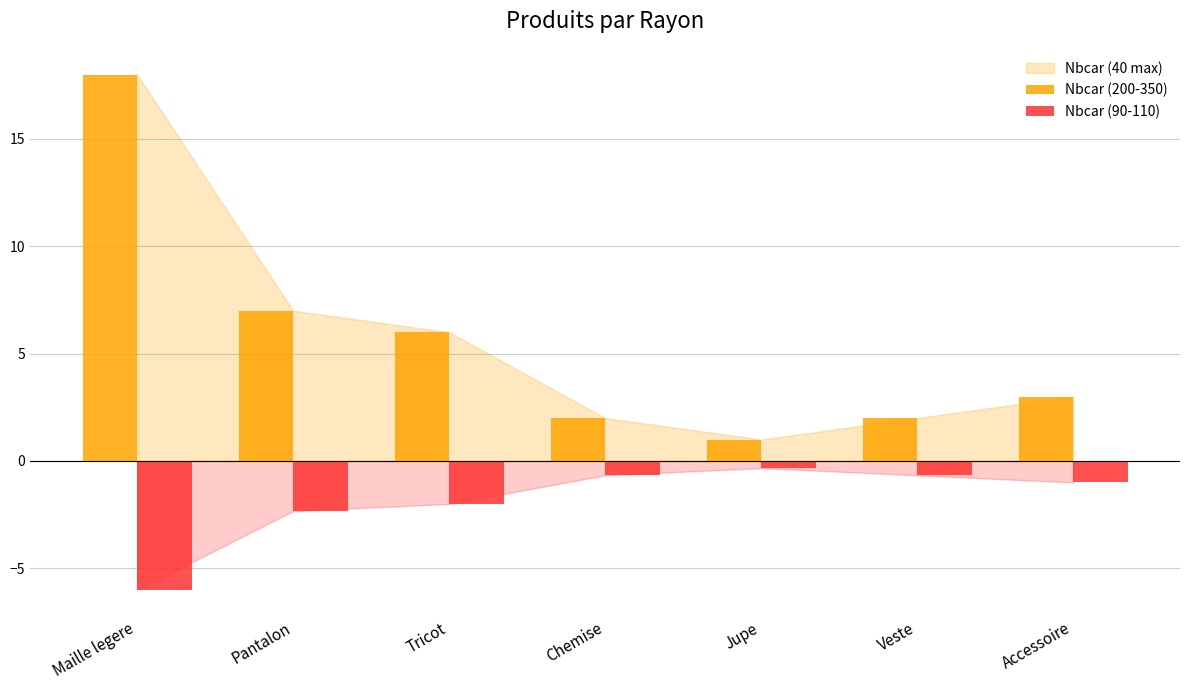

Reading left to right, list all the values displayed in this chart.

Nbcar (200-350): 18.0	7.0	6.0	2.0	1.0	2.0	3.0
Nbcar (90-110): -6.0	-2.3	-2.0	-0.7	-0.3	-0.7	-1.0